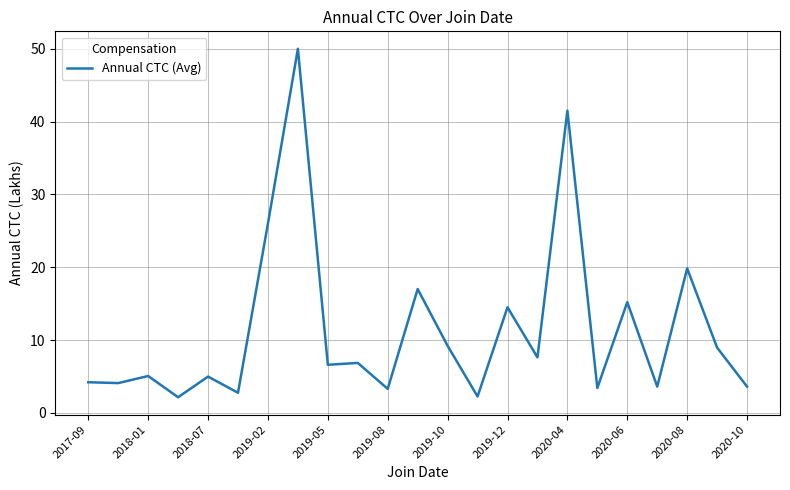

What is the maximum value shown in the chart?

50.0